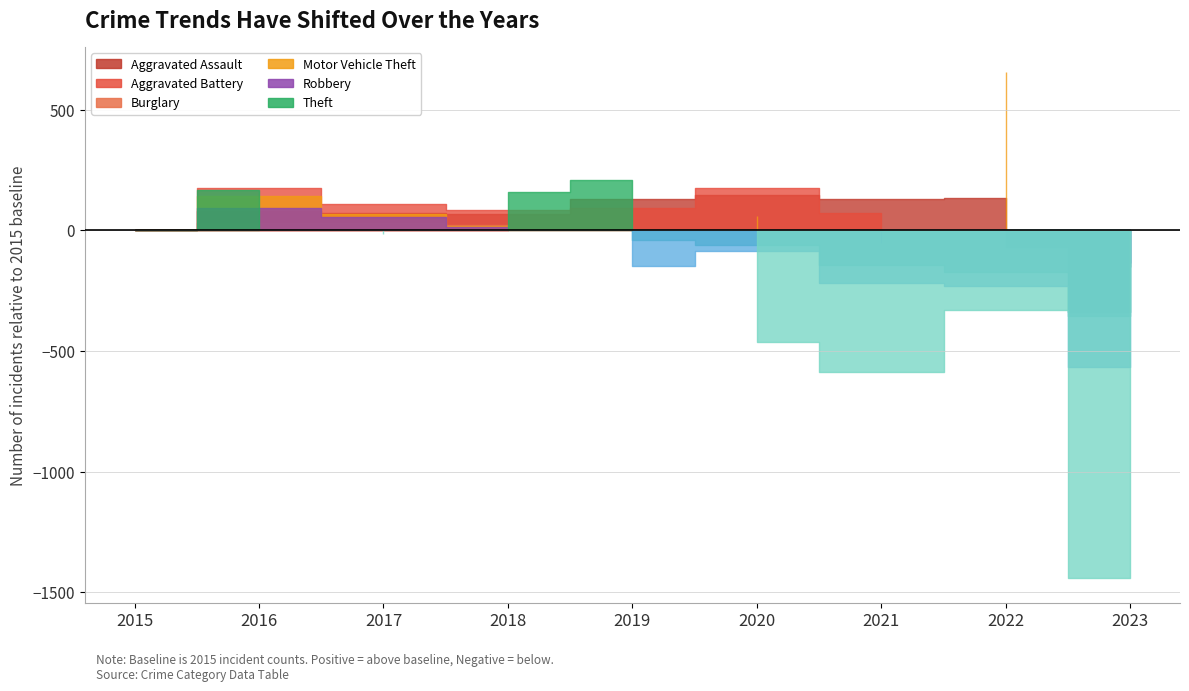

Which series has the largest range (max minus min)?

Theft